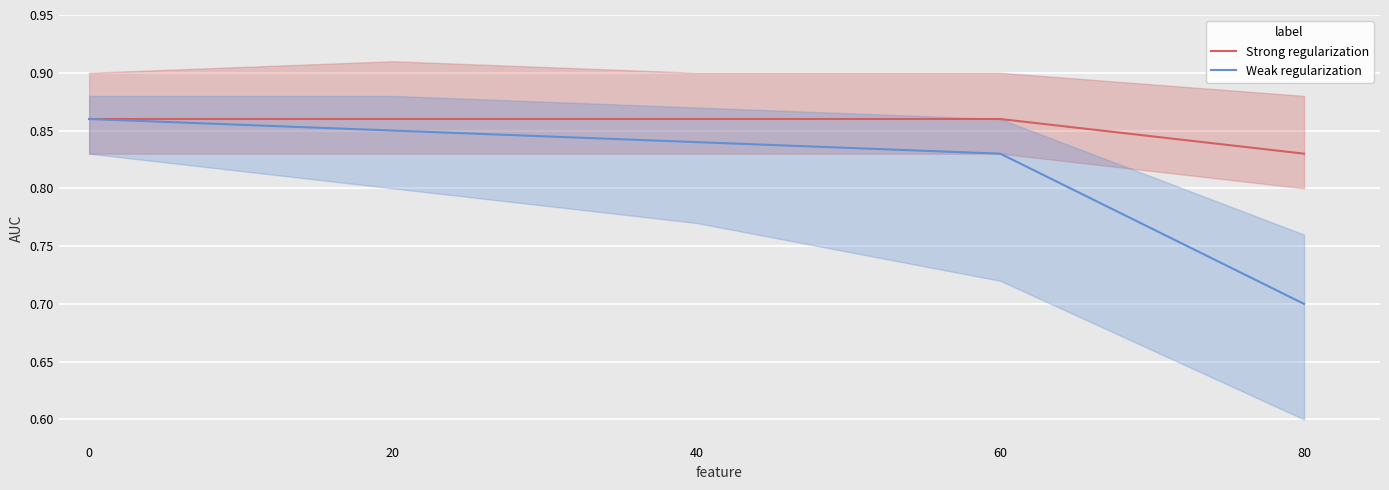

What is the difference between the second highest and minimum values in the Weak regularization series?

0.2